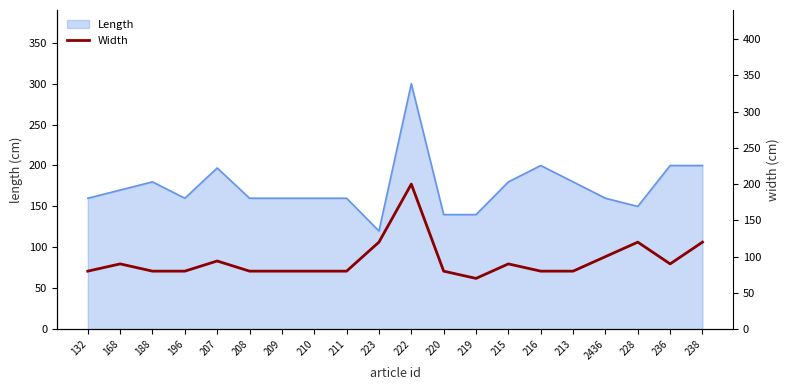

What position from the left is 2436?

17